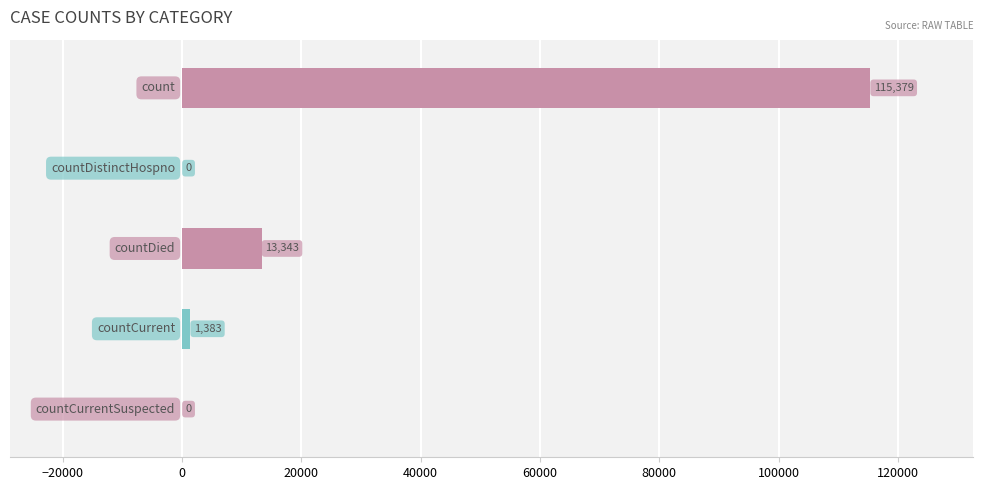

What is the greatest value displayed?

115379